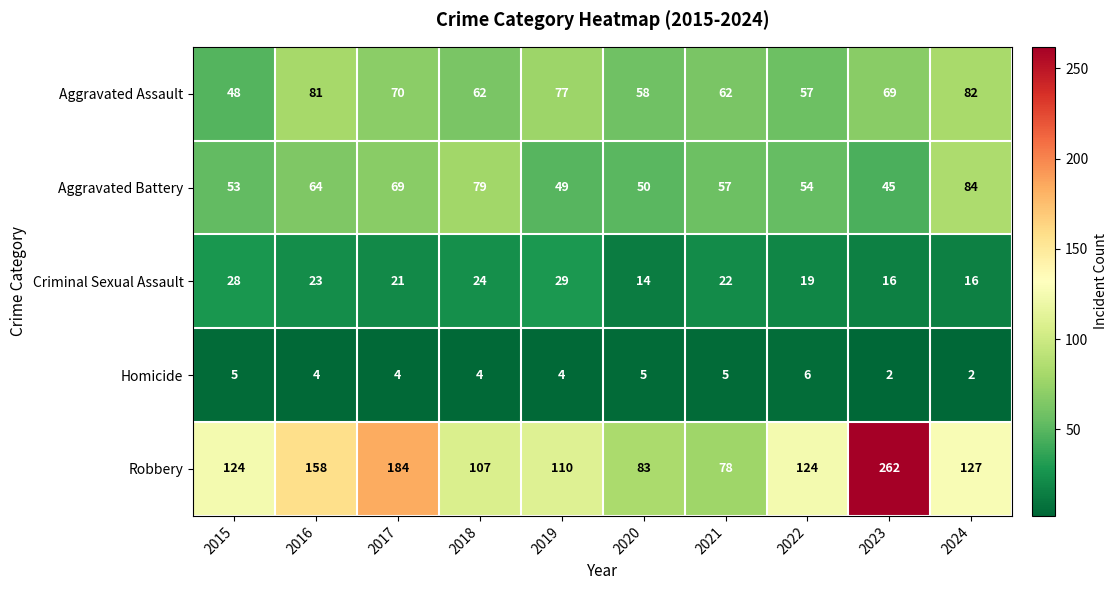

Is it true that Homicide equals 5 at 2020?

True